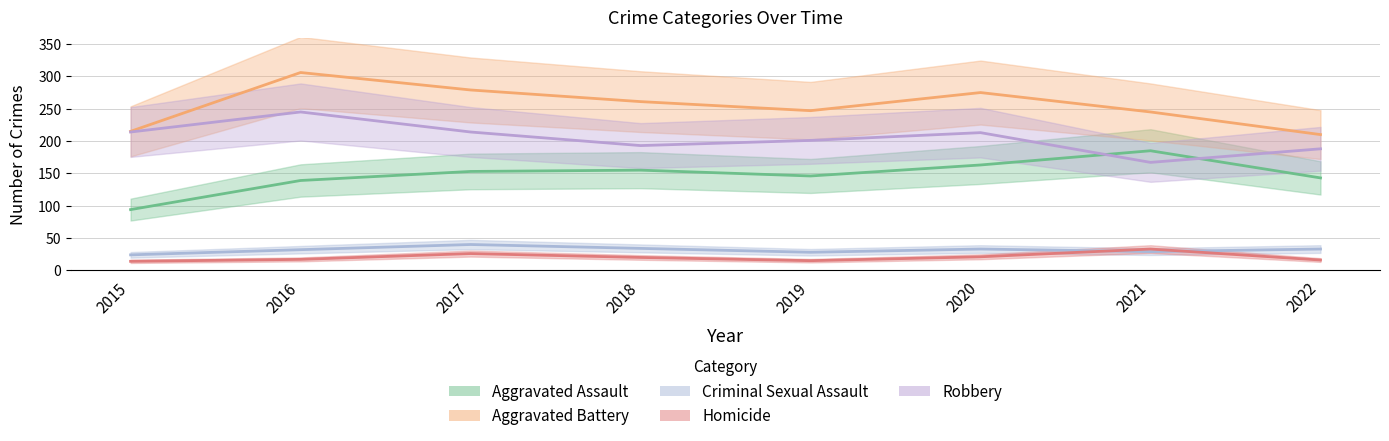

Reading left to right, what are all the values shown in this chart?

Aggravated Assault: 2015=94	2016=139	2017=153	2018=155	2019=146	2020=163	2021=185	2022=143
Aggravated Battery: 2015=215	2016=306	2017=279	2018=261	2019=247	2020=275	2021=245	2022=210
Criminal Sexual Assault: 2015=24	2016=32	2017=40	2018=34	2019=28	2020=33	2021=29	2022=33
Homicide: 2015=14	2016=17	2017=26	2018=20	2019=15	2020=21	2021=33	2022=16
Robbery: 2015=214	2016=245	2017=214	2018=193	2019=201	2020=213	2021=167	2022=188